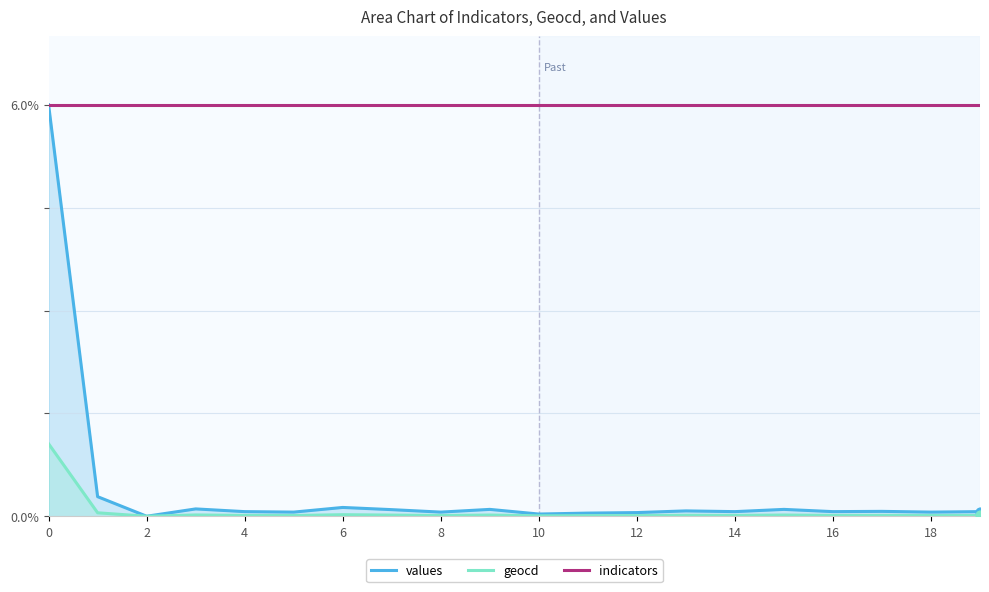

Which series contains the lowest Y value?

values